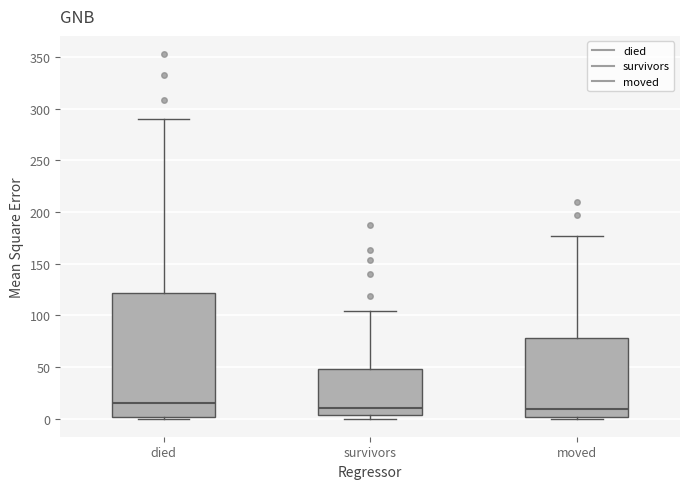

Reading left to right, read every box against the y-axis: the position of its median line, the range the box covers, and the ends of its whiskers. The values are not printed on the chart, so give them approximately, as read against the axis.

died: median 15, box 0 to 120, whiskers 0 to 290
survivors: median 10, box 5 to 50, whiskers 0 to 105
moved: median 10, box 0 to 80, whiskers 0 to 175